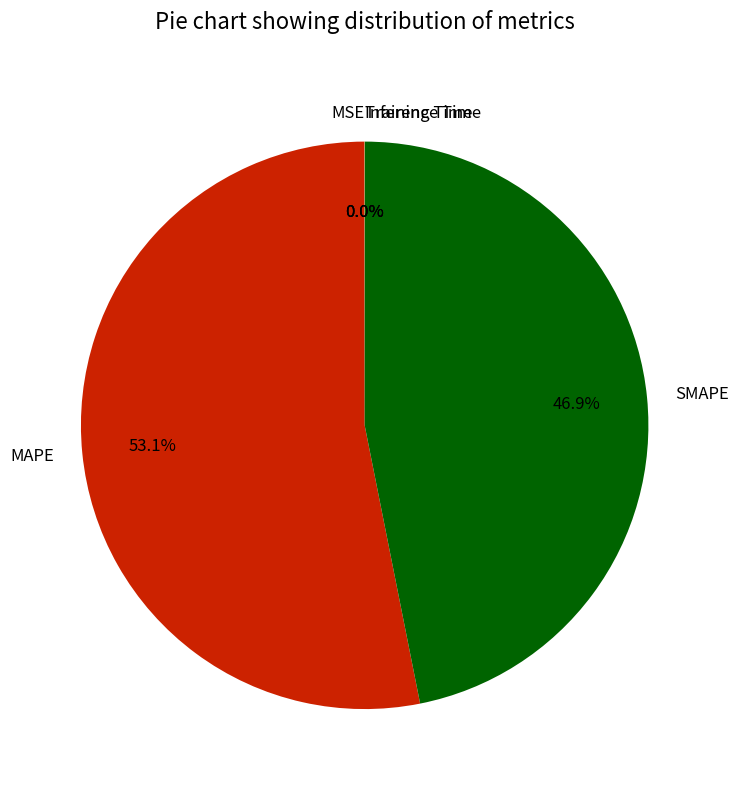

Which category accounts for the majority?

MAPE